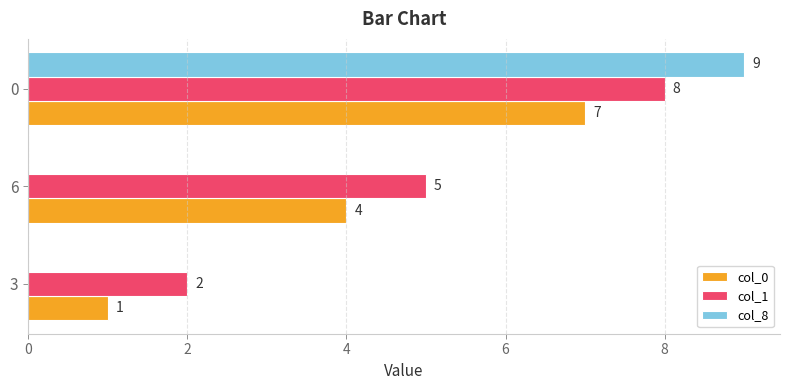

Which label corresponds to the largest value in the chart?

0